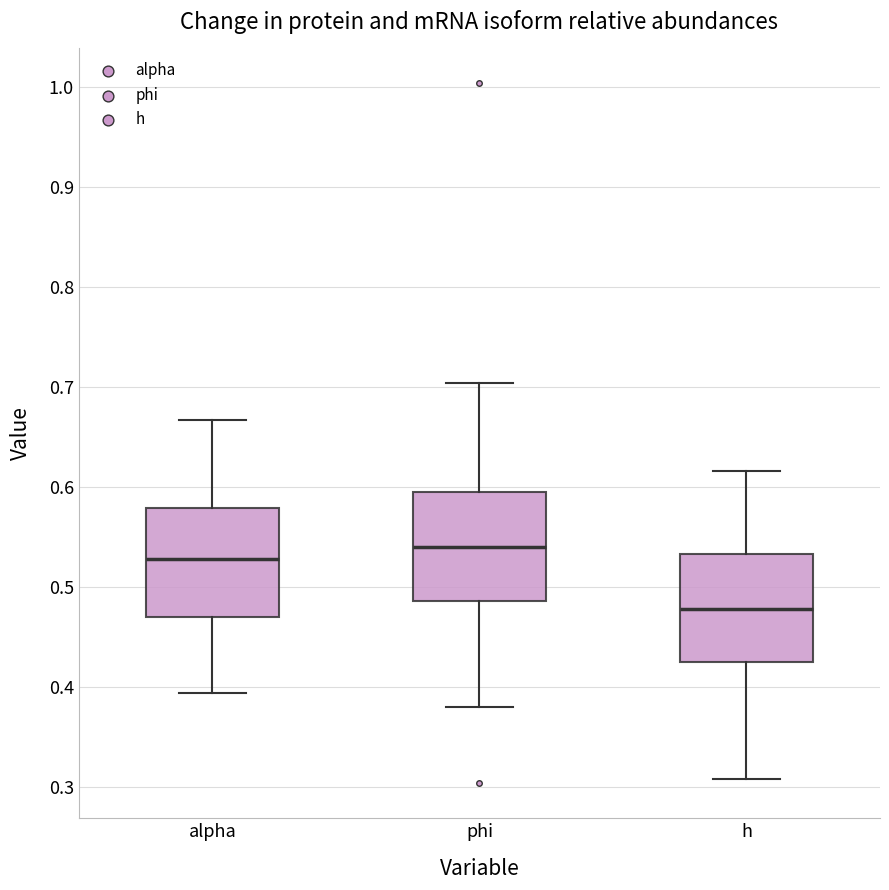

Where is the lower edge of the box for h on the y-axis? The values are not printed on the chart, so give them approximately, as read against the axis.

0.42